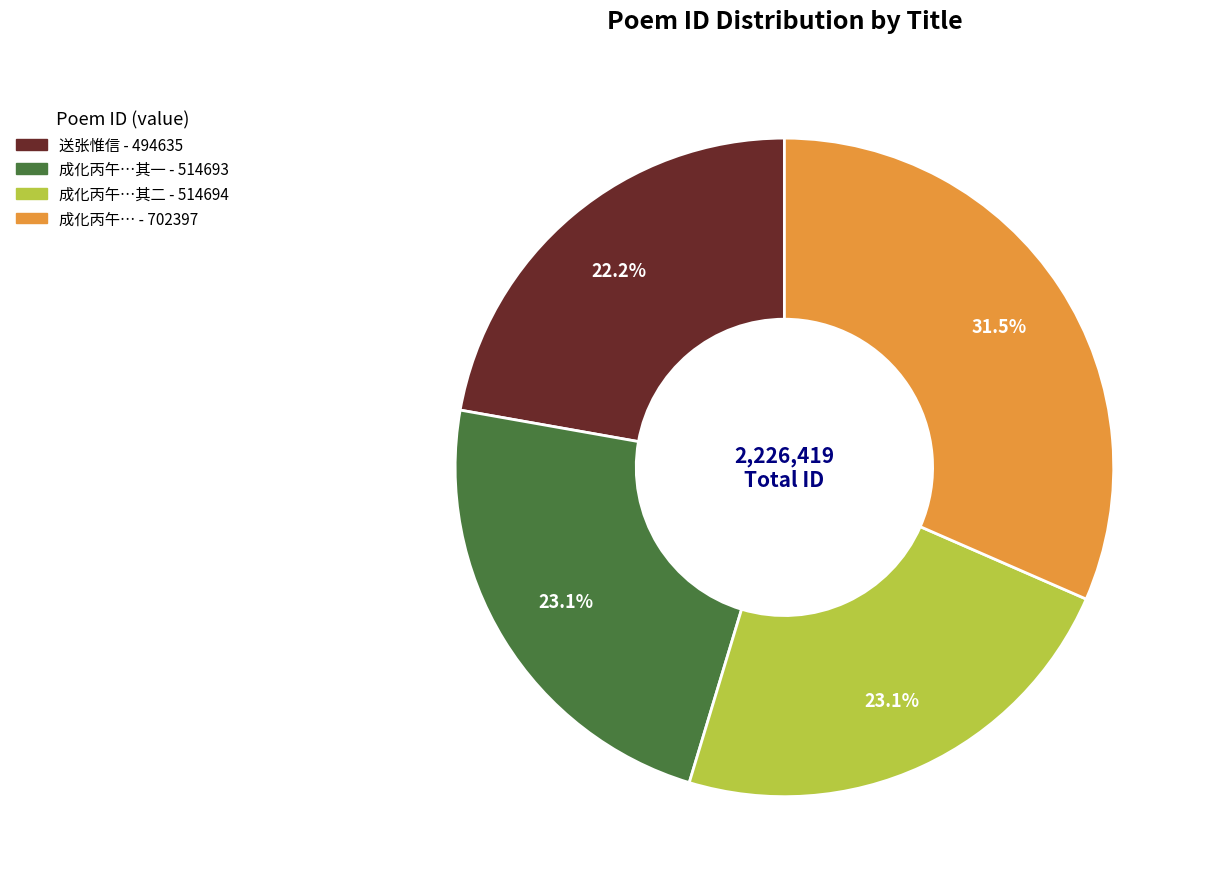

Does any single category account for the majority?

No